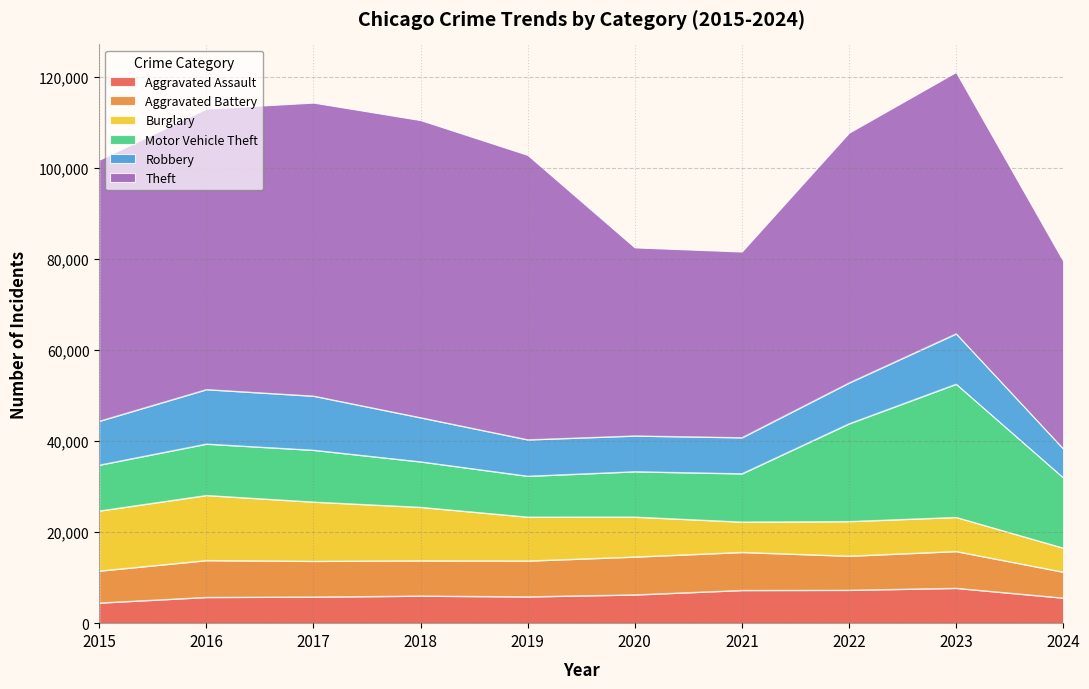

Reading left to right, transcribe all the data shown in this chart.

Aggravated Assault: 4480	5713	5793	6002	5841	6265	7242	7280	7710	5562
Aggravated Battery: 7019	8086	7845	7735	7858	8320	8347	7491	8078	5695
Burglary: 13184	14289	13001	11747	9638	8758	6662	7593	7484	5278
Motor Vehicle Theft: 10068	11285	11380	9985	8977	9959	10603	21463	29250	15440
Robbery: 9638	11960	11880	9681	7995	7855	7920	8963	11053	6349
Theft: 57351	61623	64386	65290	62495	41340	40813	54882	57437	41263